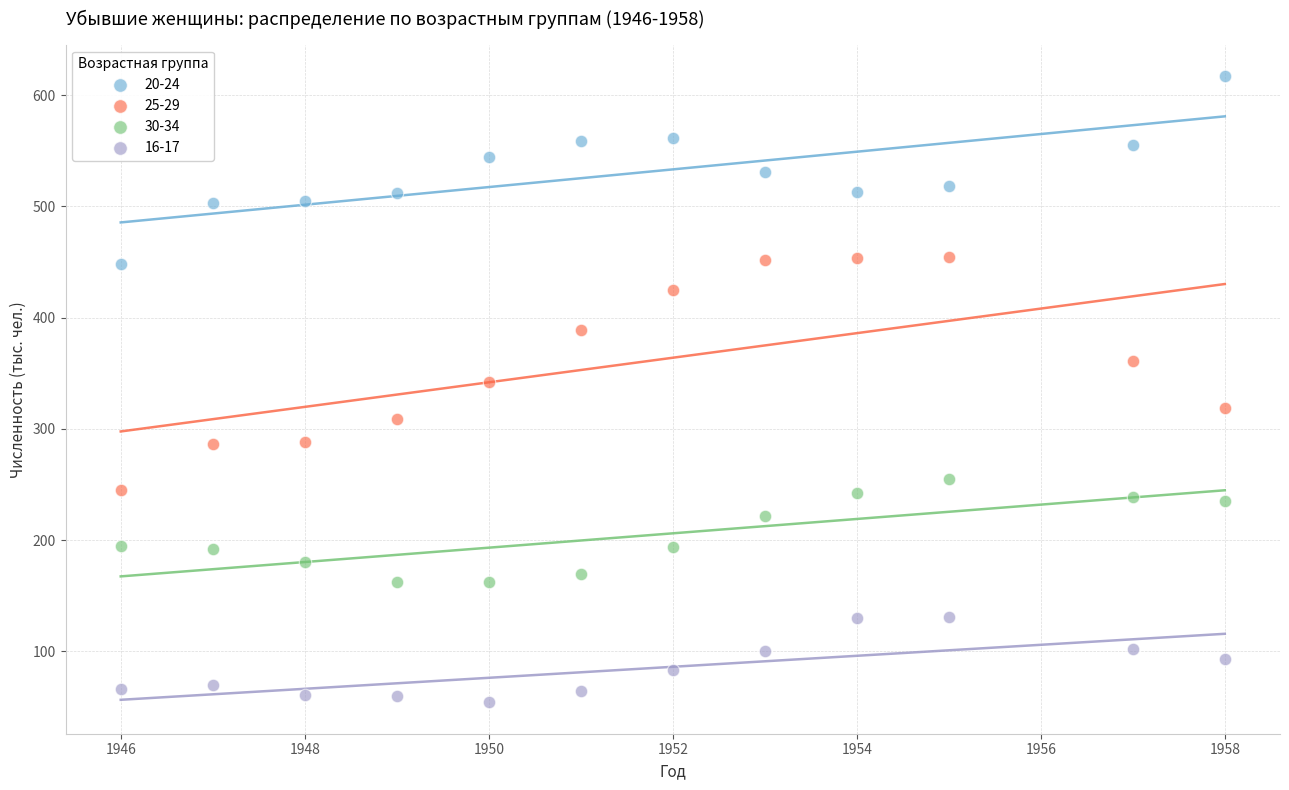

Which series has the largest Y range (max minus min)?

25-29